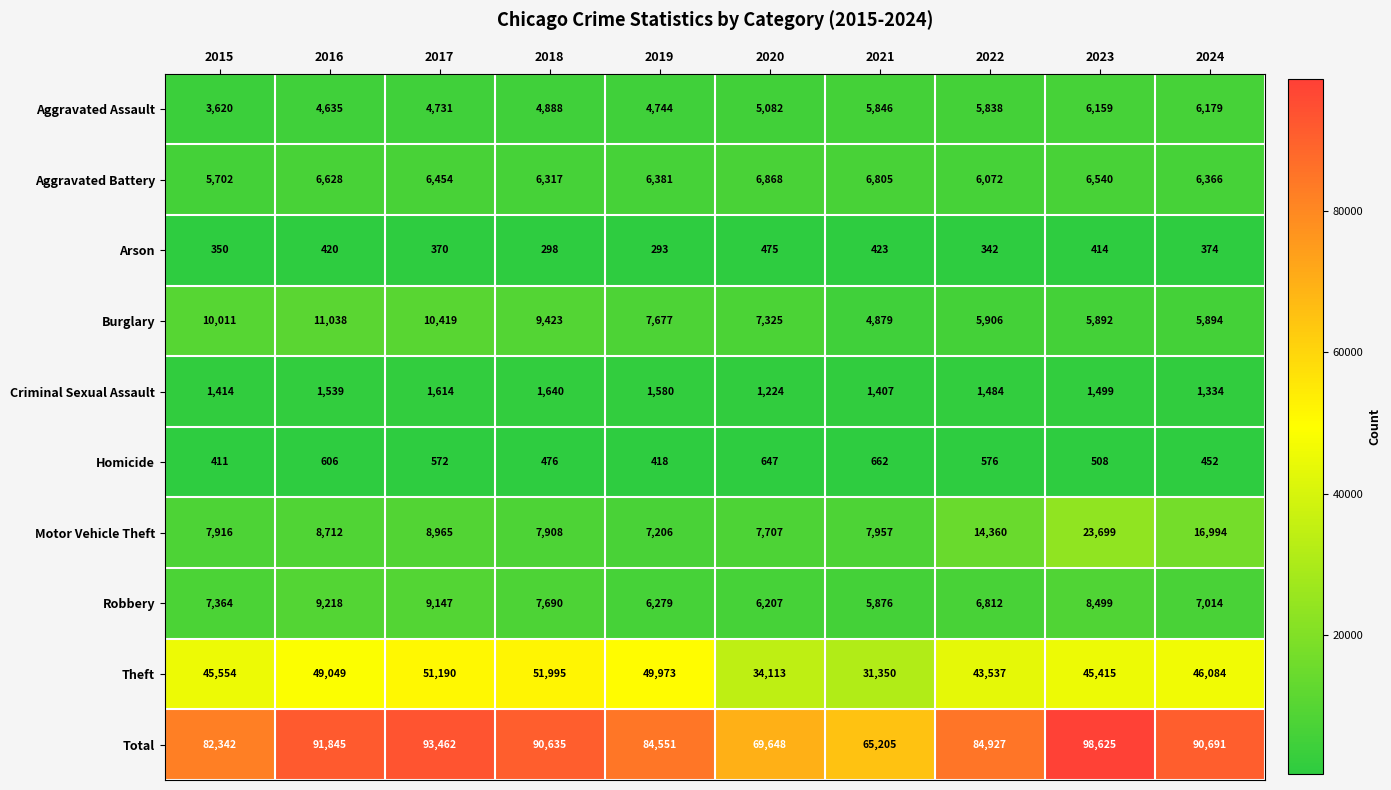

Which series has the widest spread of values?

Total